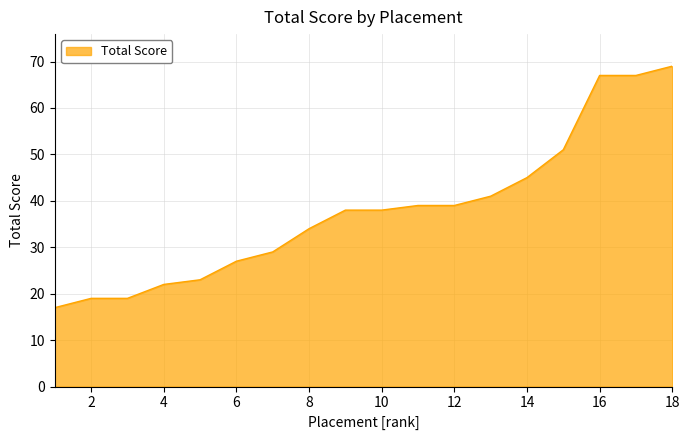

What is the minimum value shown in the chart?

17